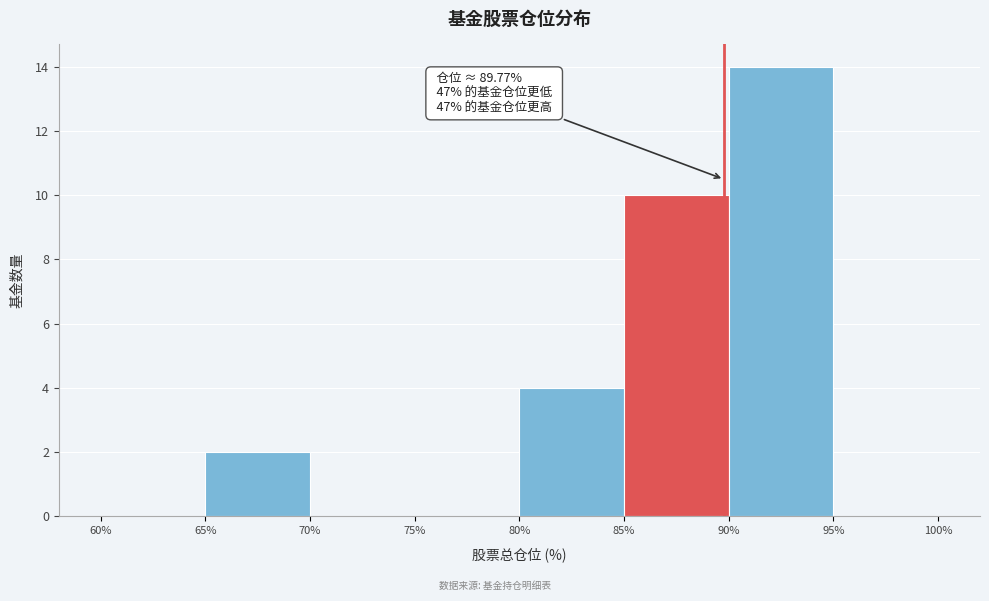

Over which range of the x-axis is the bar tallest?

90% to 95%